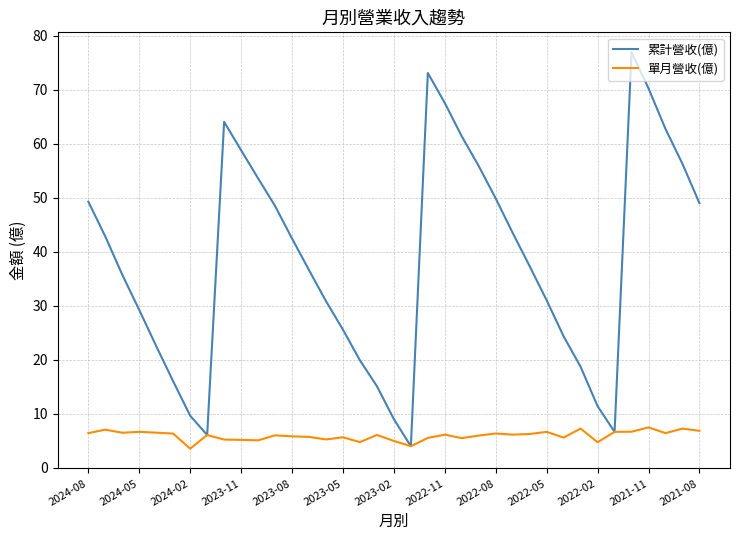

What are all the series names shown in the legend?

累計營收(億), 單月營收(億)